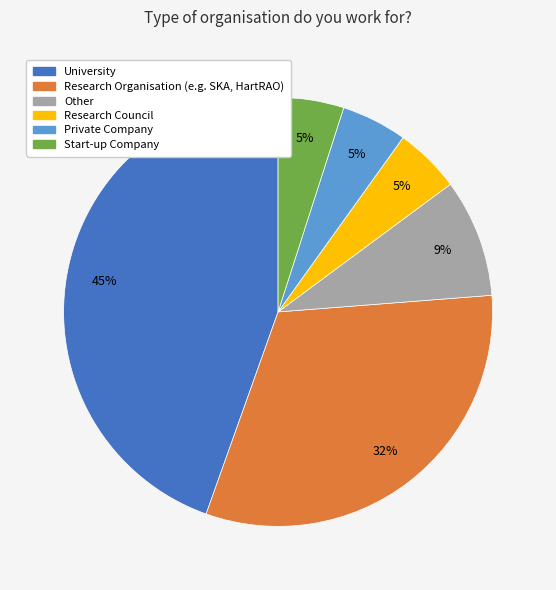

How many segments does this pie chart have?

6